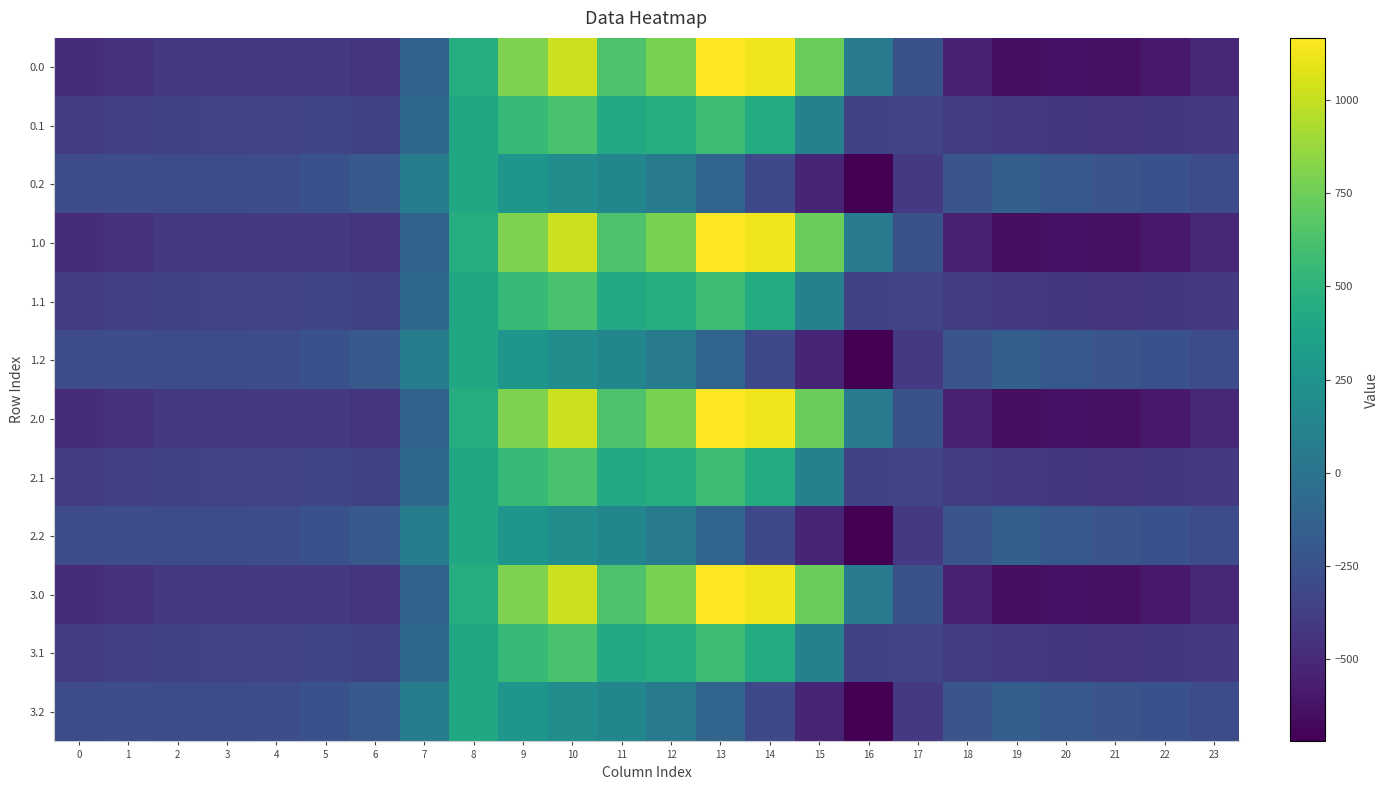

What is the total value across all series at 3?

-4112.1